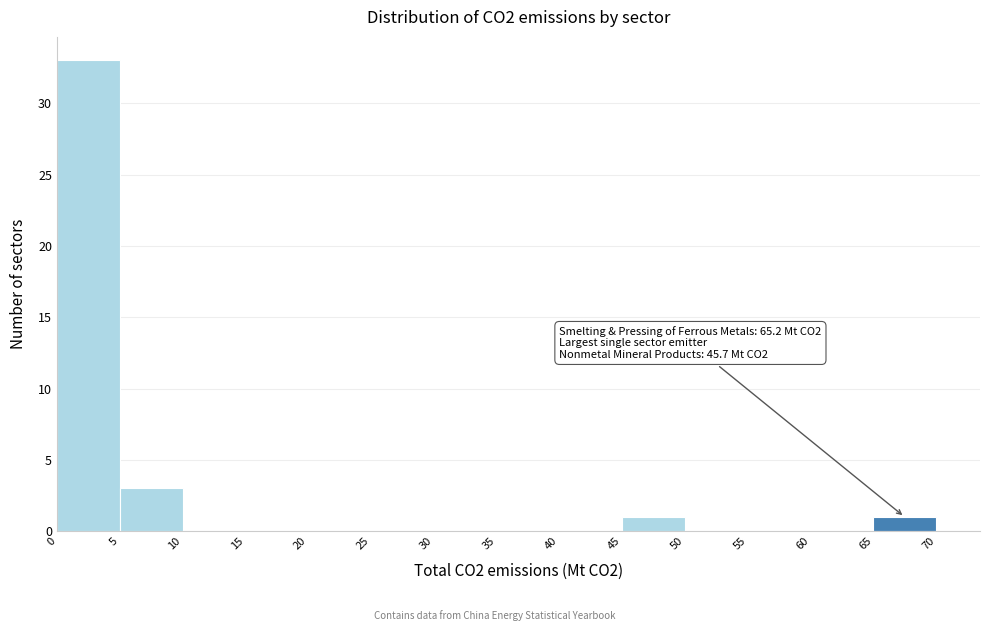

Which range on the x-axis has the tallest bar?

0 to 5